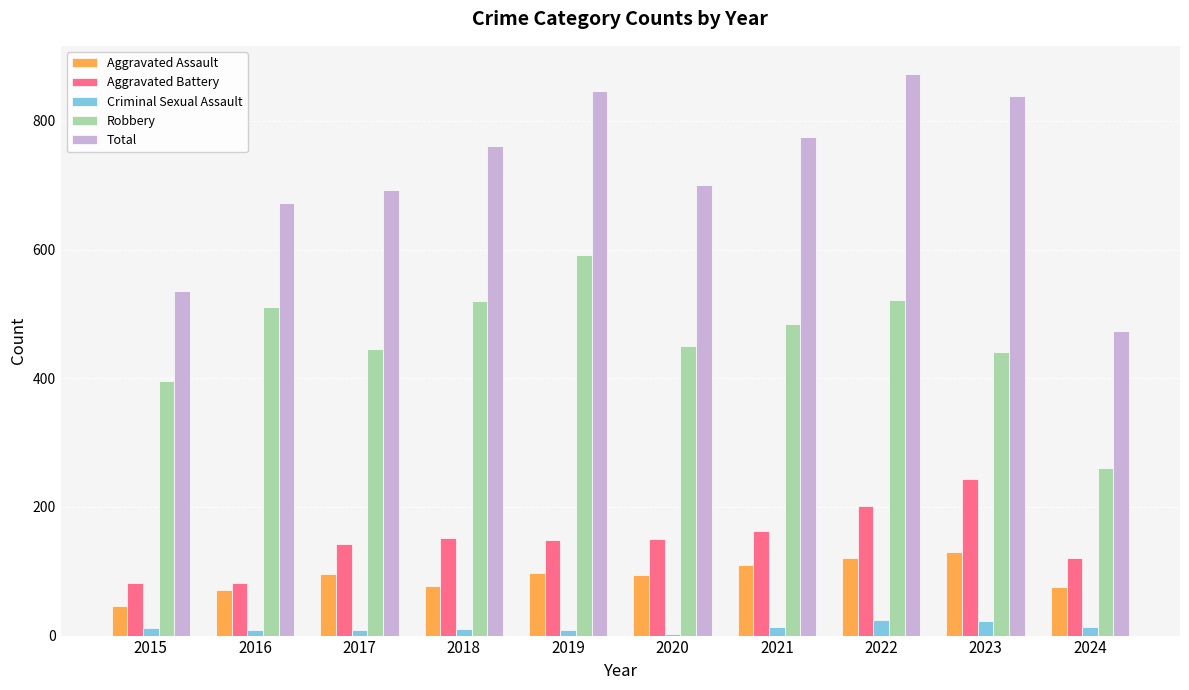

What is the difference between the second highest and minimum values in the Total series?

374